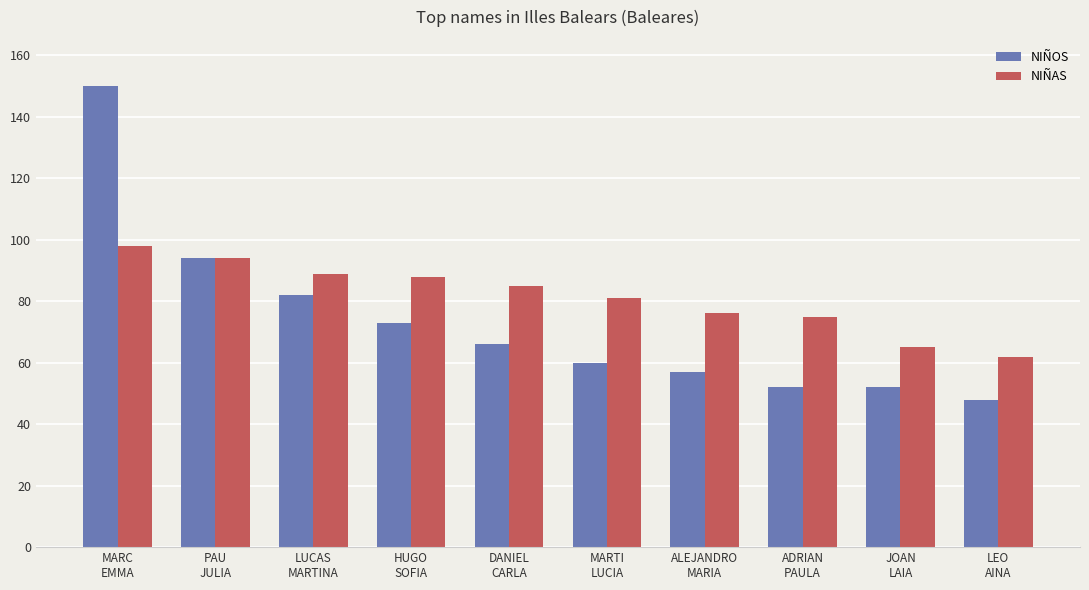

How many data points in NIÑAS are less than 85?

5